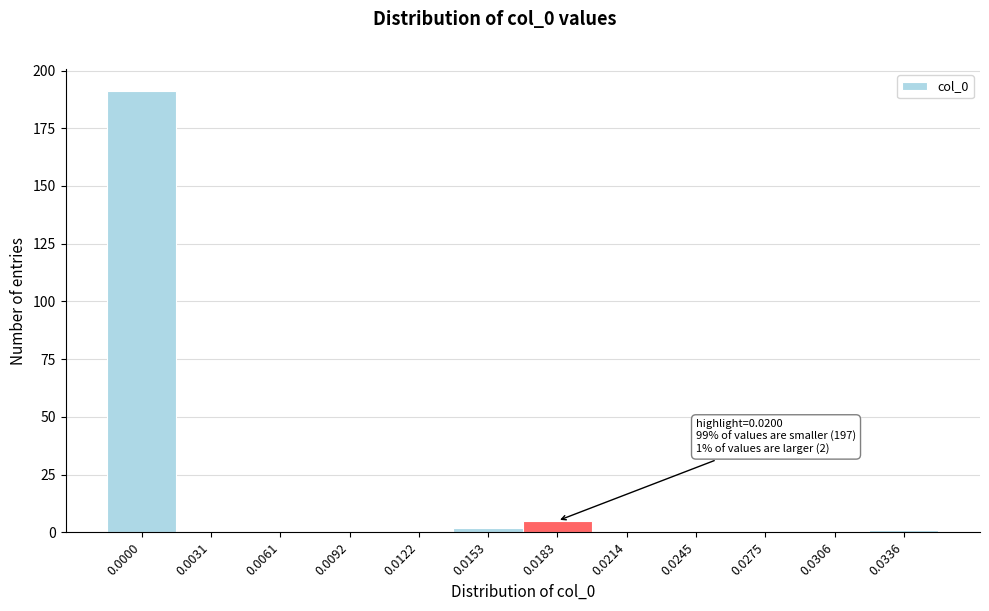

Reading left to right, transcribe all the data shown in this chart.

0.0000=191	0.0031=0	0.0061=0	0.0092=0	0.0122=0	0.0153=2	0.0183=5	0.0214=0	0.0245=0	0.0275=0	0.0306=0	0.0336=1